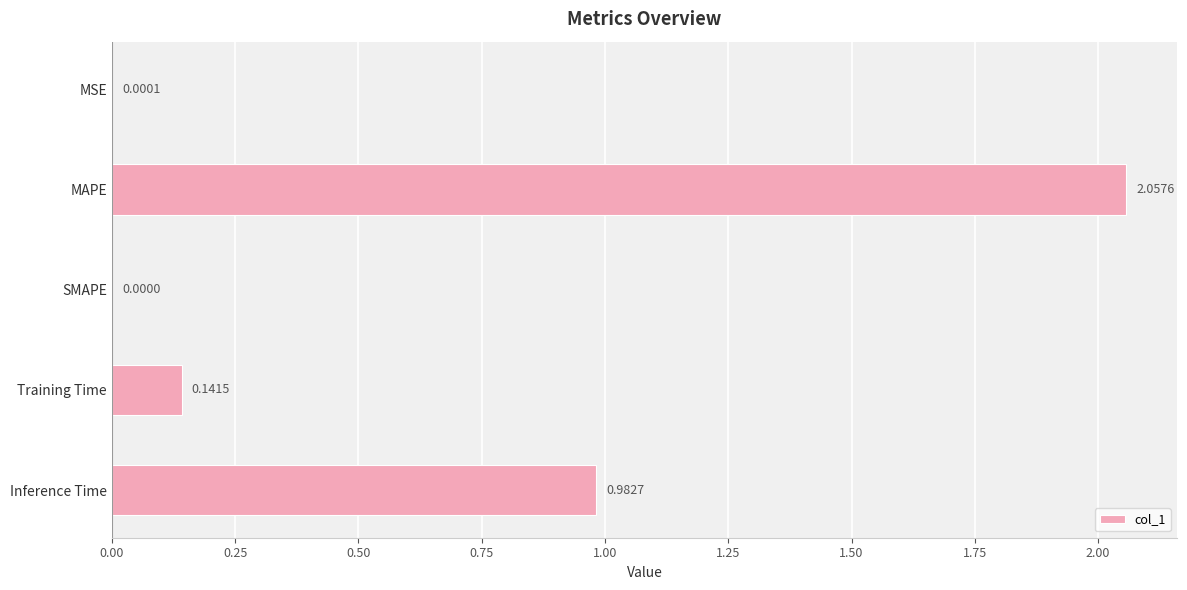

What is the sum of all values?

3.2